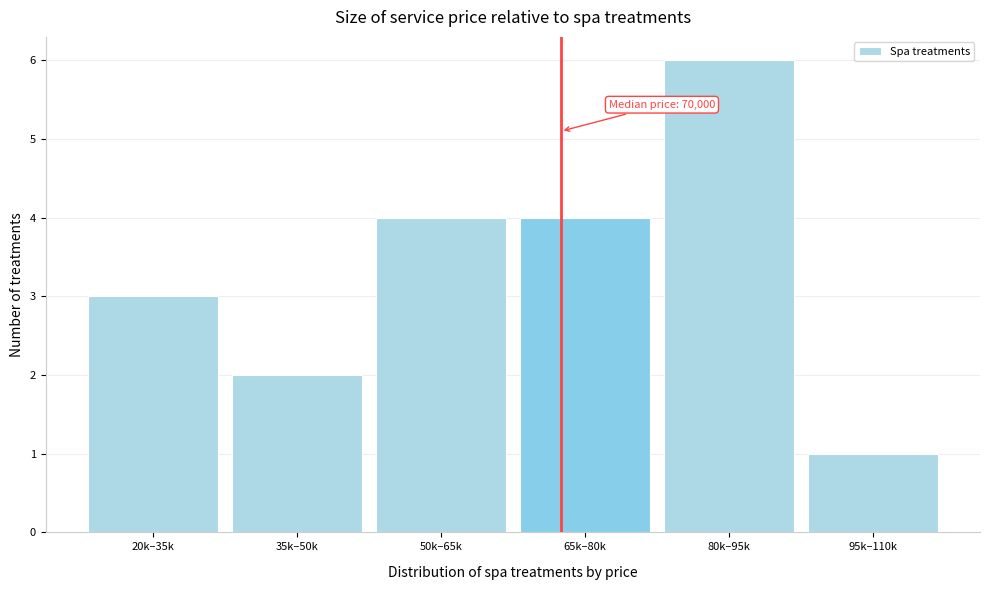

Reading left to right, transcribe all the data shown in this chart.

3	2	4	4	6	1